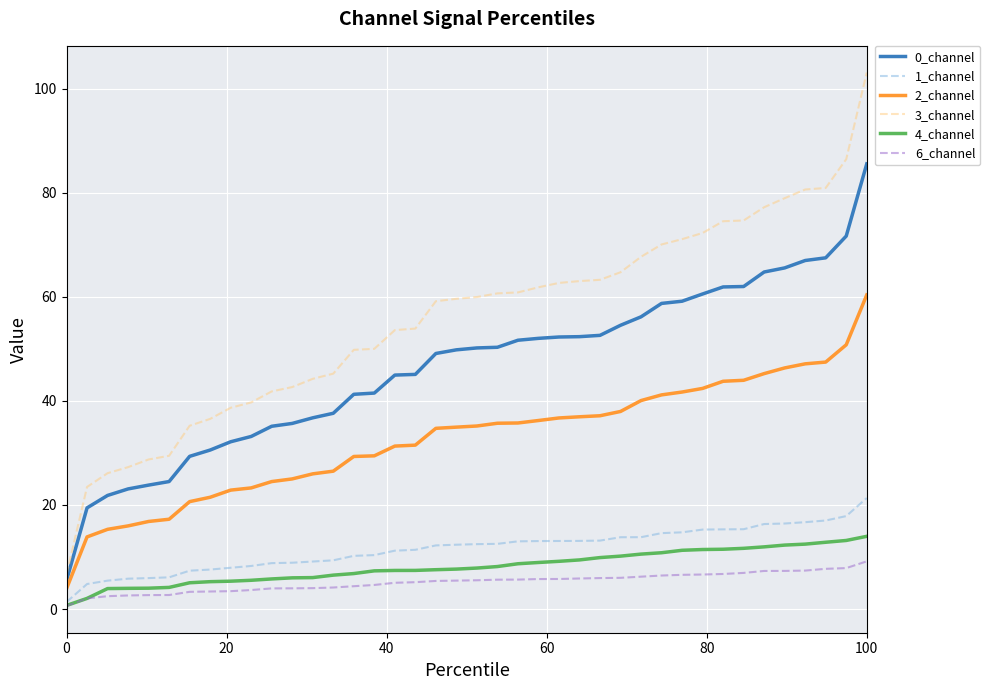

True or false: 6_channel and 0_channel cross at least once.

False